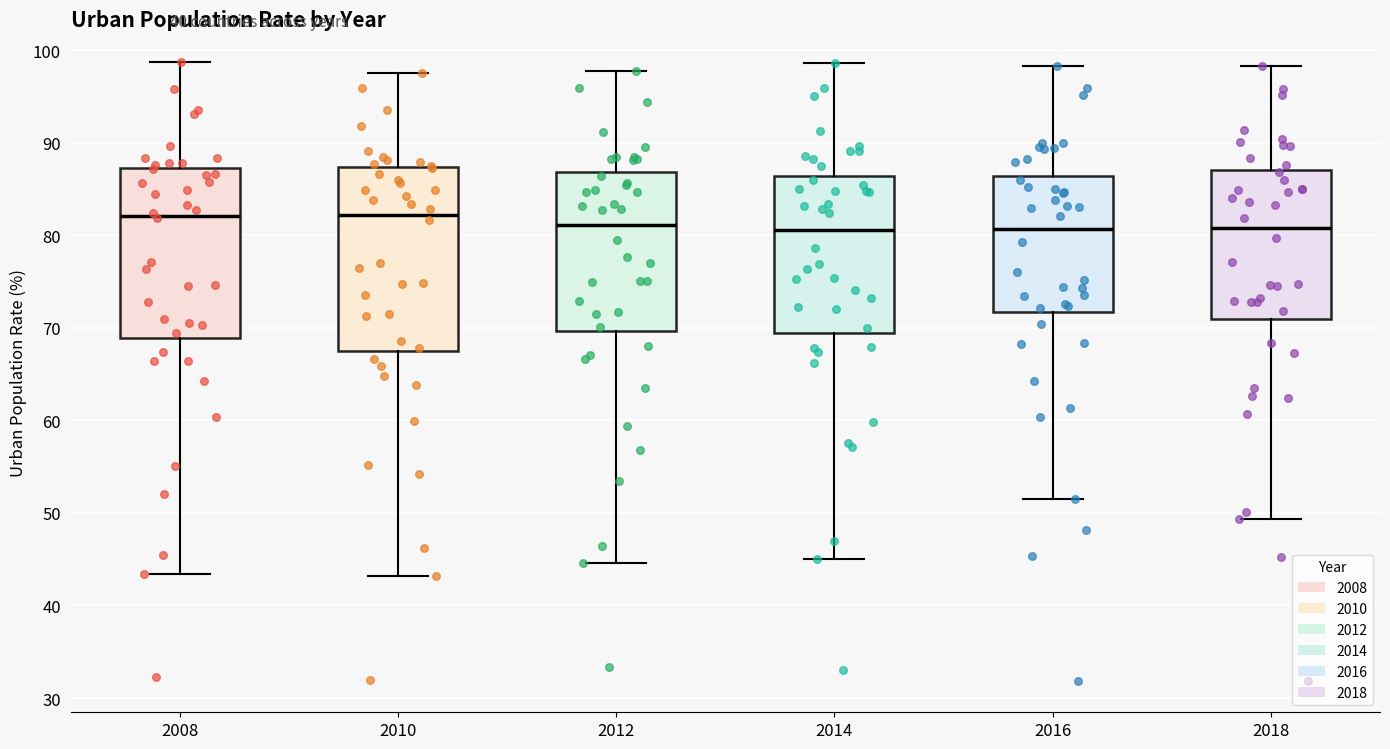

Reading left to right, read every box against the y-axis: the position of its median line, the range the box covers, and the ends of its whiskers. The values are not printed on the chart, so give them approximately, as read against the axis.

2008: median 82, box 69 to 87, whiskers 43 to 99
2010: median 82, box 68 to 87, whiskers 43 to 98
2012: median 81, box 70 to 87, whiskers 45 to 98
2014: median 81, box 69 to 86, whiskers 45 to 99
2016: median 81, box 72 to 86, whiskers 51 to 98
2018: median 81, box 71 to 87, whiskers 49 to 98